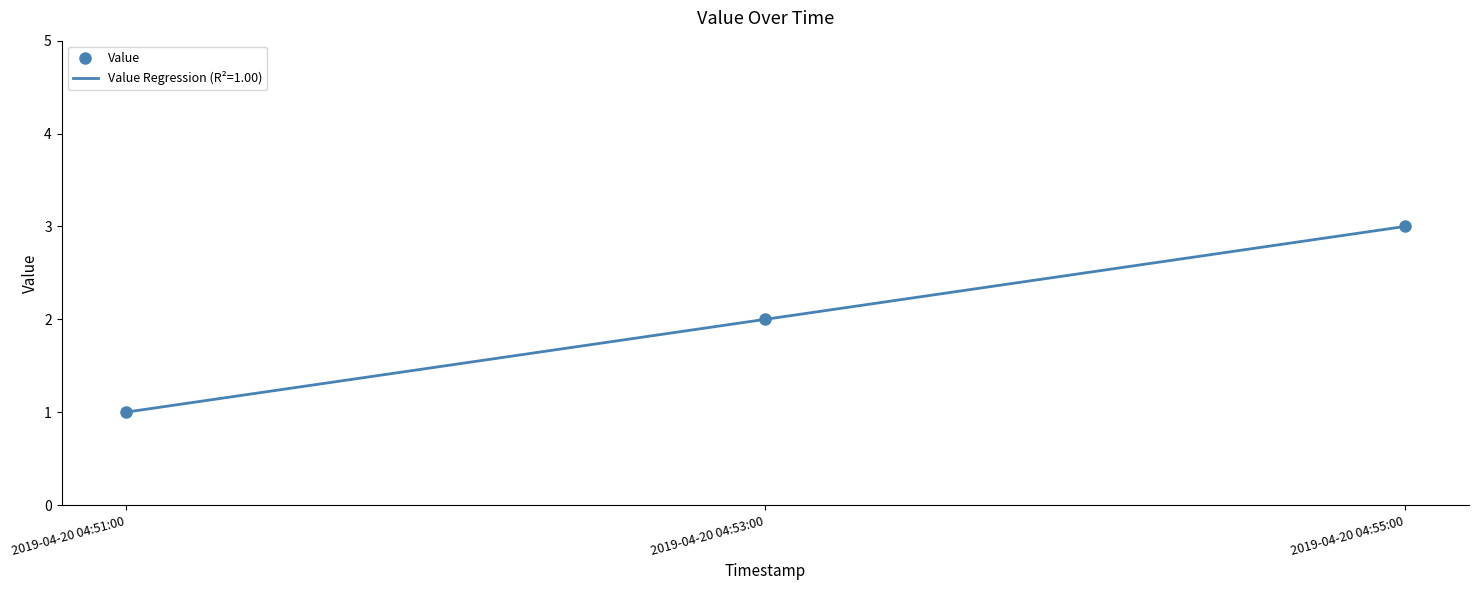

What is the ratio of the value at 2019-04-20 04:51:00 to the value at 2019-04-20 04:53:00?

0.5